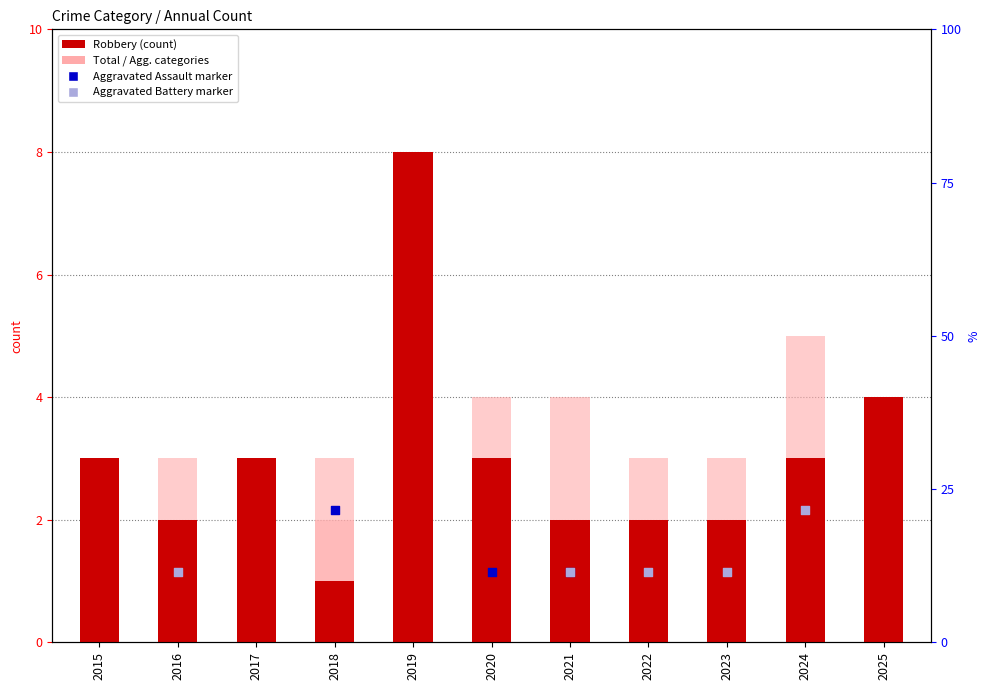

What is the total value across all series at 2018?

6